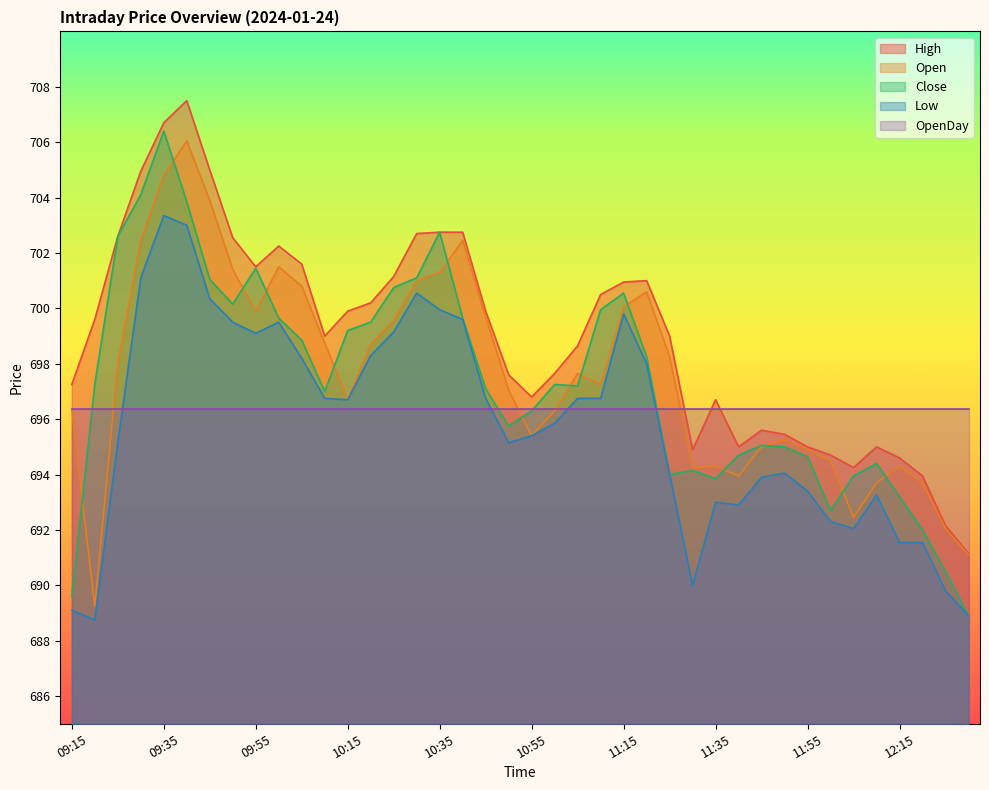

What is the average value of the Open series?

697.6